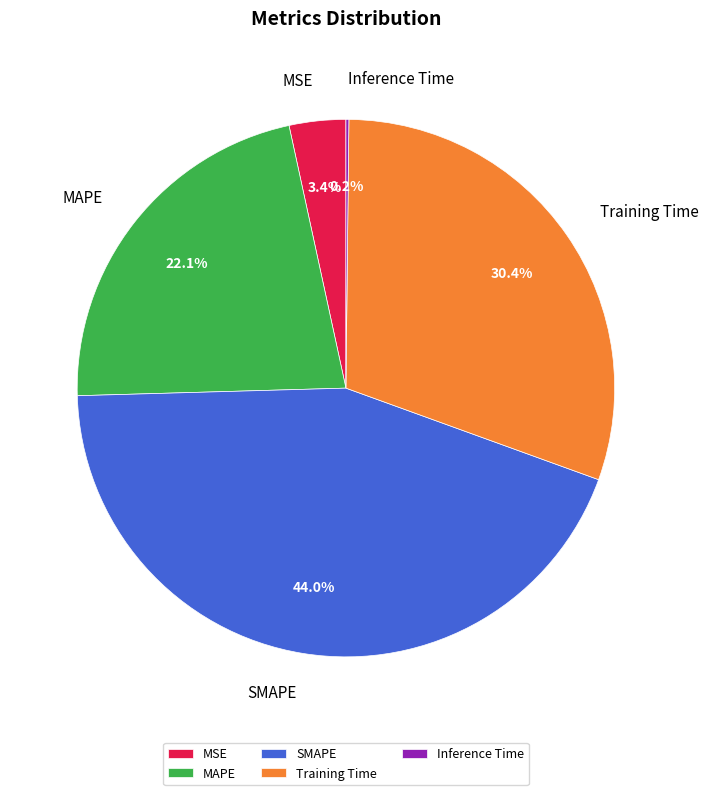

Between SMAPE and MAPE, which is larger?

SMAPE